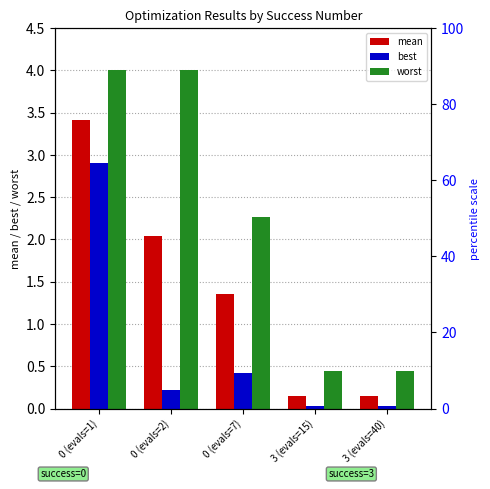

Between 0 (evals=2) and 3 (evals=15), which series saw the biggest shift?

worst